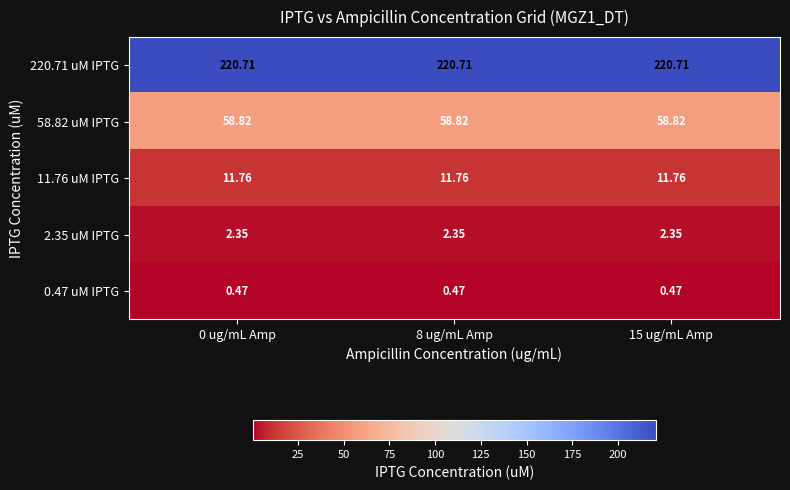

Which series has the largest total across all categories?

220.71 uM IPTG